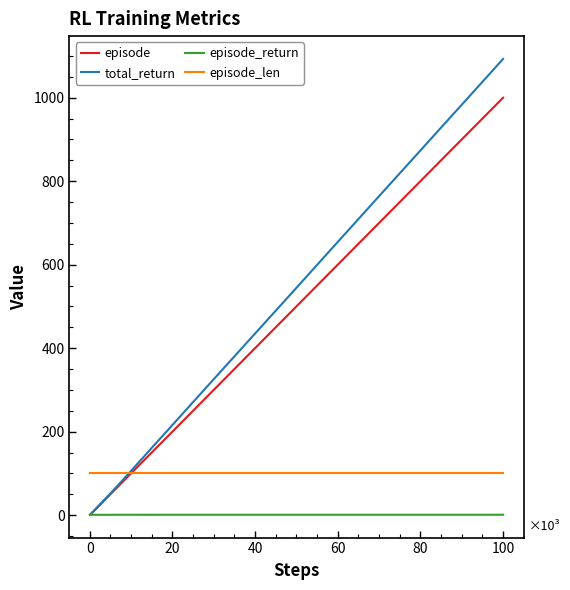

Rank the series by their maximum value, from highest to lowest.

total_return, episode, episode_len, episode_return